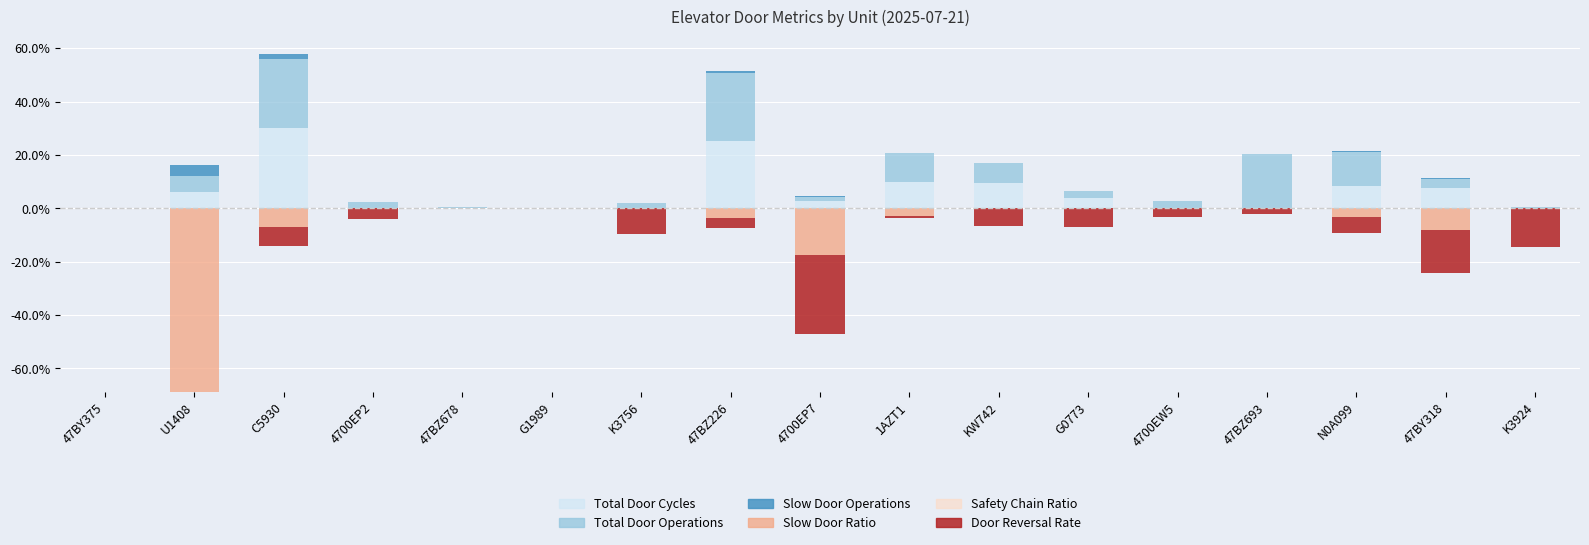

Which series has the largest total across all categories?

Total Door Operations Norm